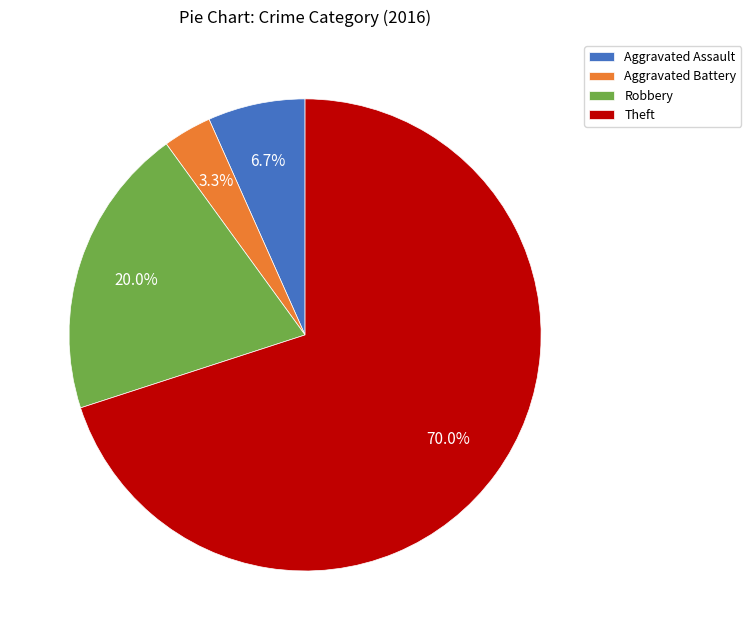

True or false: Theft accounts for 70% of the total.

True